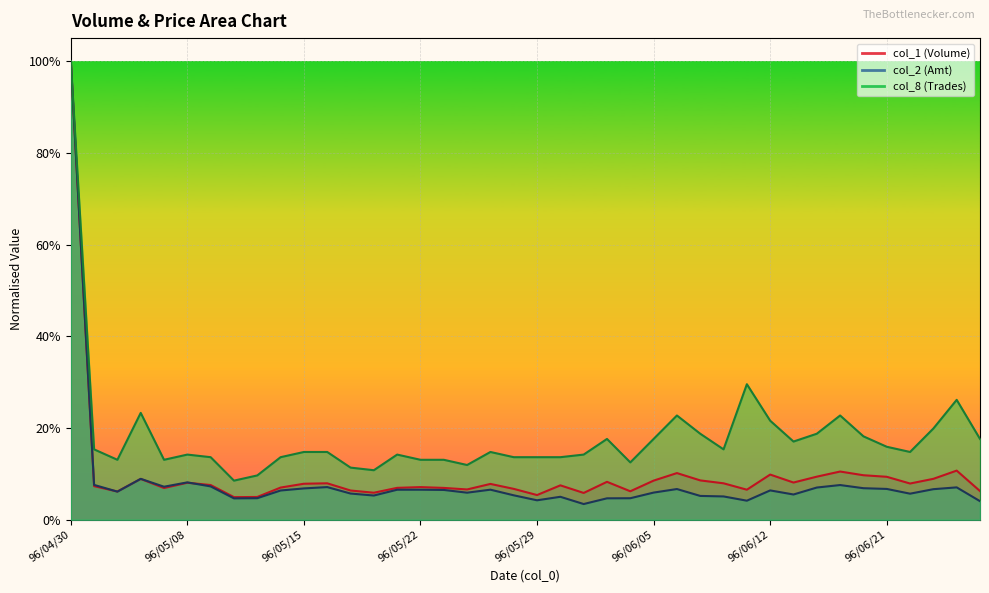

Which has a higher value, 96/05/14 or 96/05/31?

96/05/14